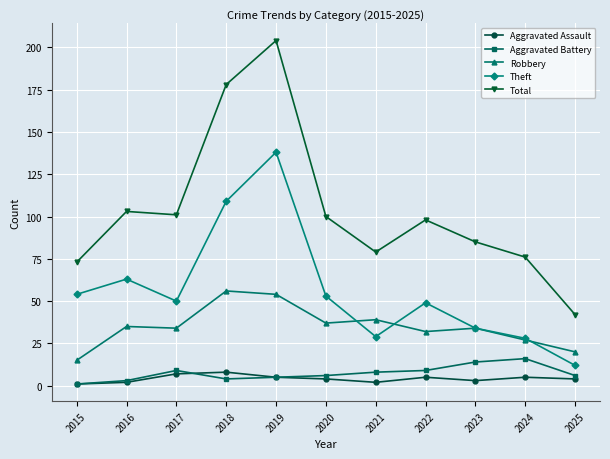

What is the value of the Robbery point at the 8th from the left?

32